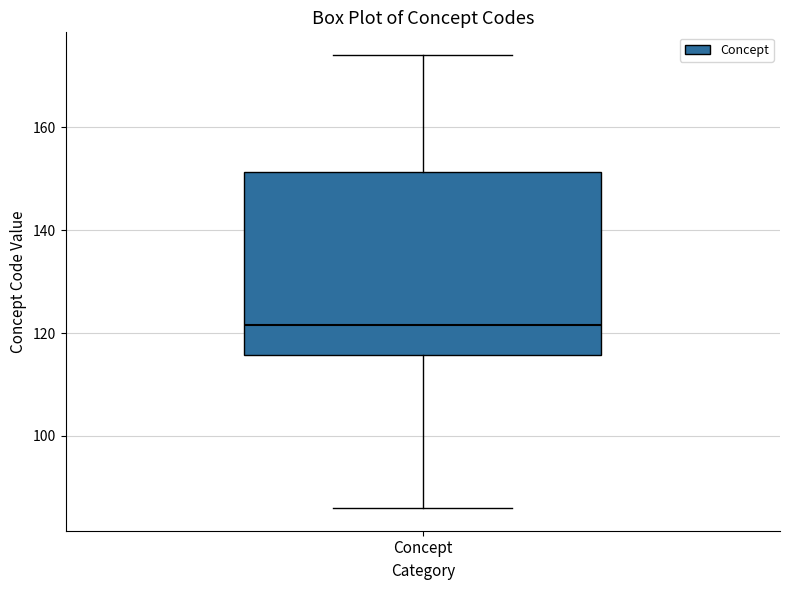

Read this box plot against the y-axis: the position of the median line, the range covered by the box, and the ends of both whiskers. The values are not printed on the chart, so give them approximately, as read against the axis.

median 122, box 116 to 152, whiskers 86 to 174